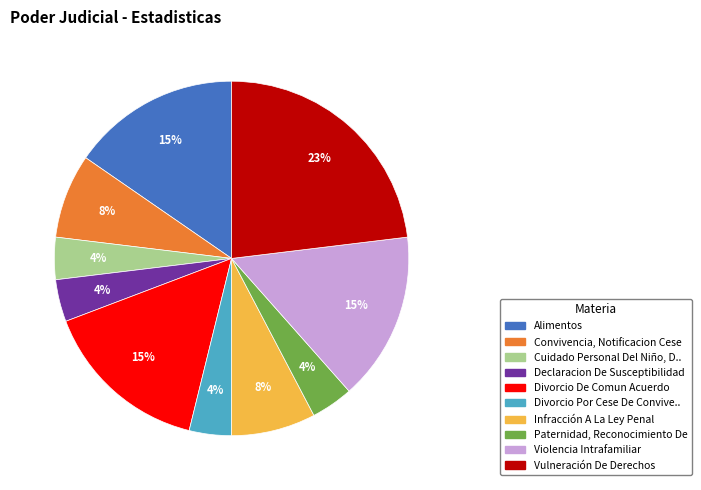

To the nearest percent, what is the average slice percentage?

10%